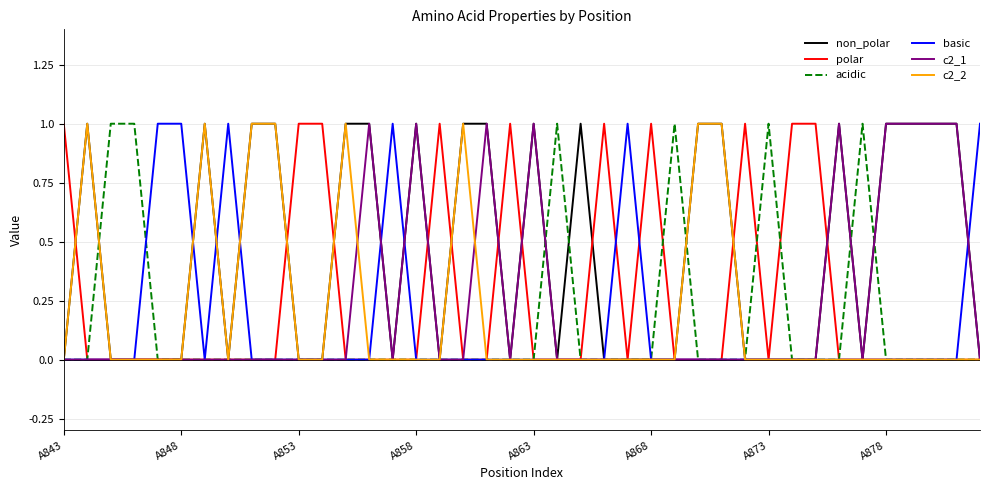

Which series has the largest total across all categories?

non_polar